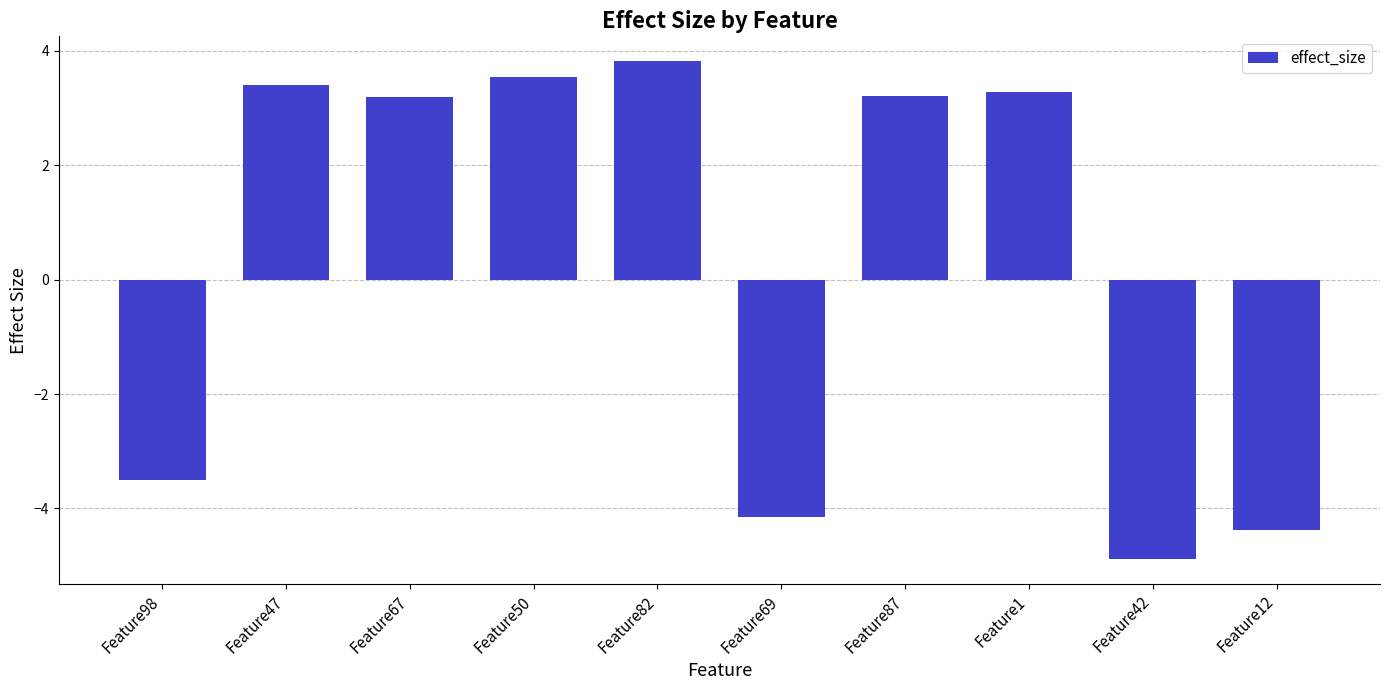

Are the bars grouped side by side (vs. stacked)?

No